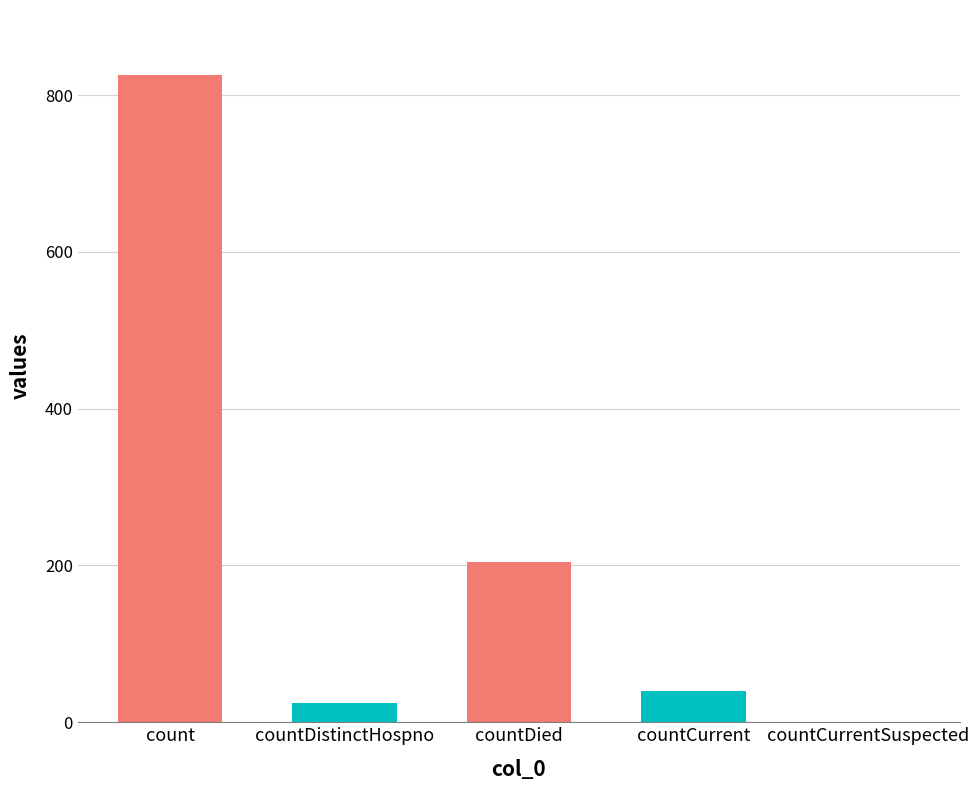

Read the value at countDied, to the nearest 50.

200